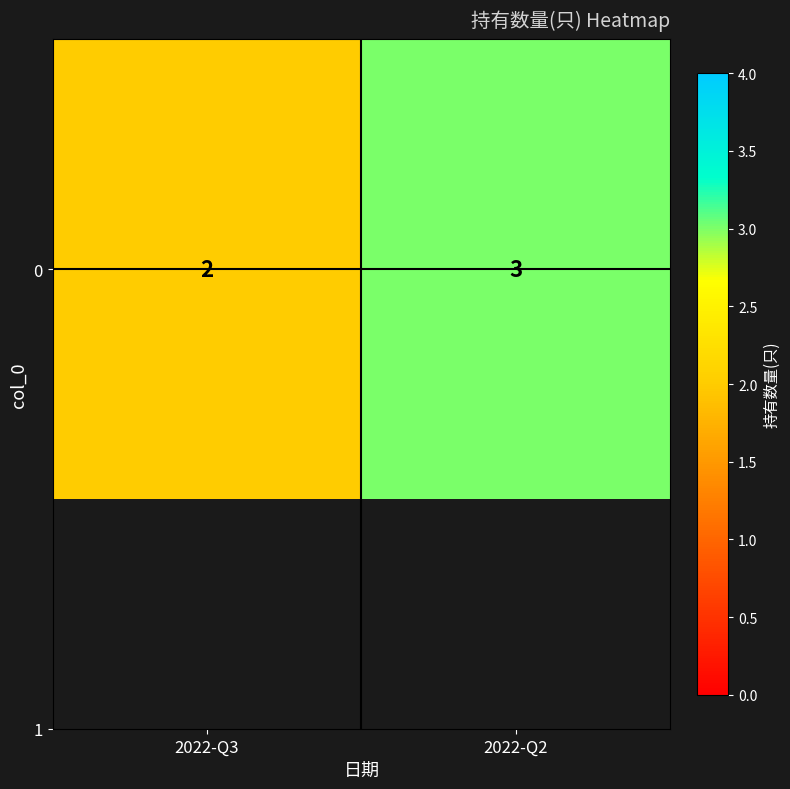

What is the change in value from 2022-Q3 to 2022-Q2?

+1